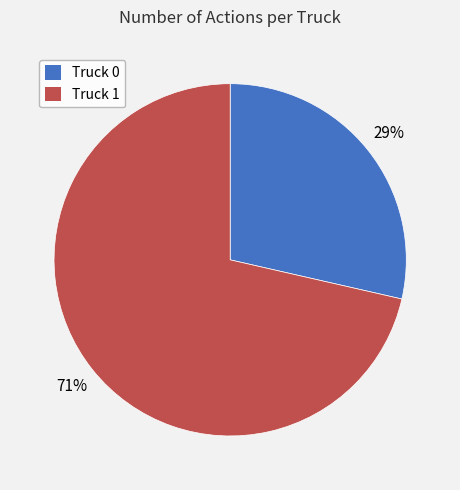

How many segments does this pie chart have?

2